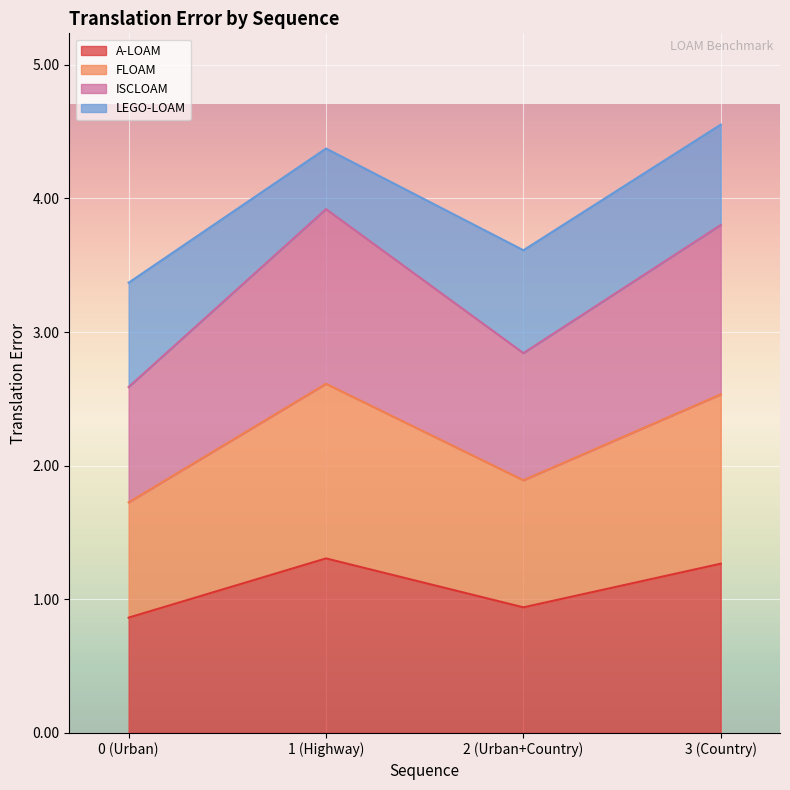

Does the chart display data point markers on the line(s)?

No